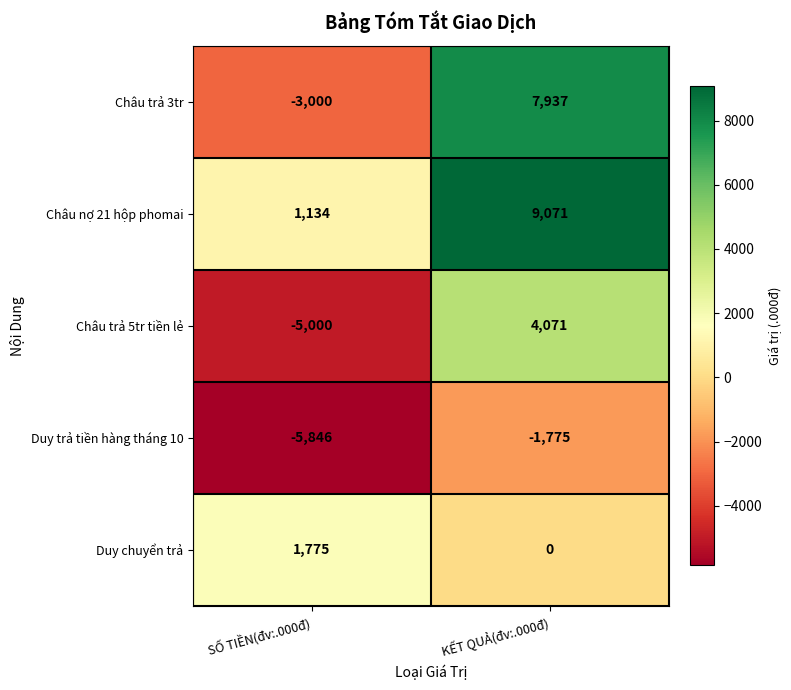

Read the Châu trả 5tr tiền lẻ value at KẾT QUẢ(đv:.000đ).

4071